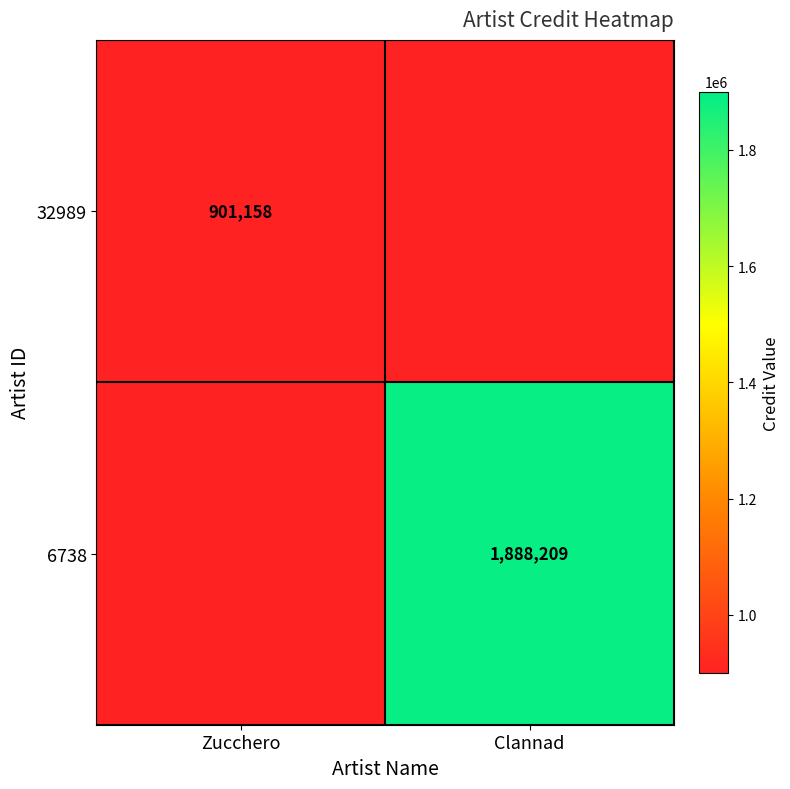

True or false: 6738 has a value of 2950957 at Clannad.

False